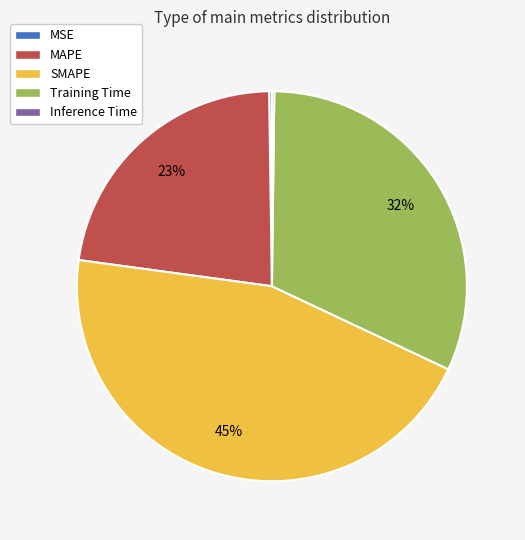

The MAPE slice represents 37% of the pie. True or false?

False